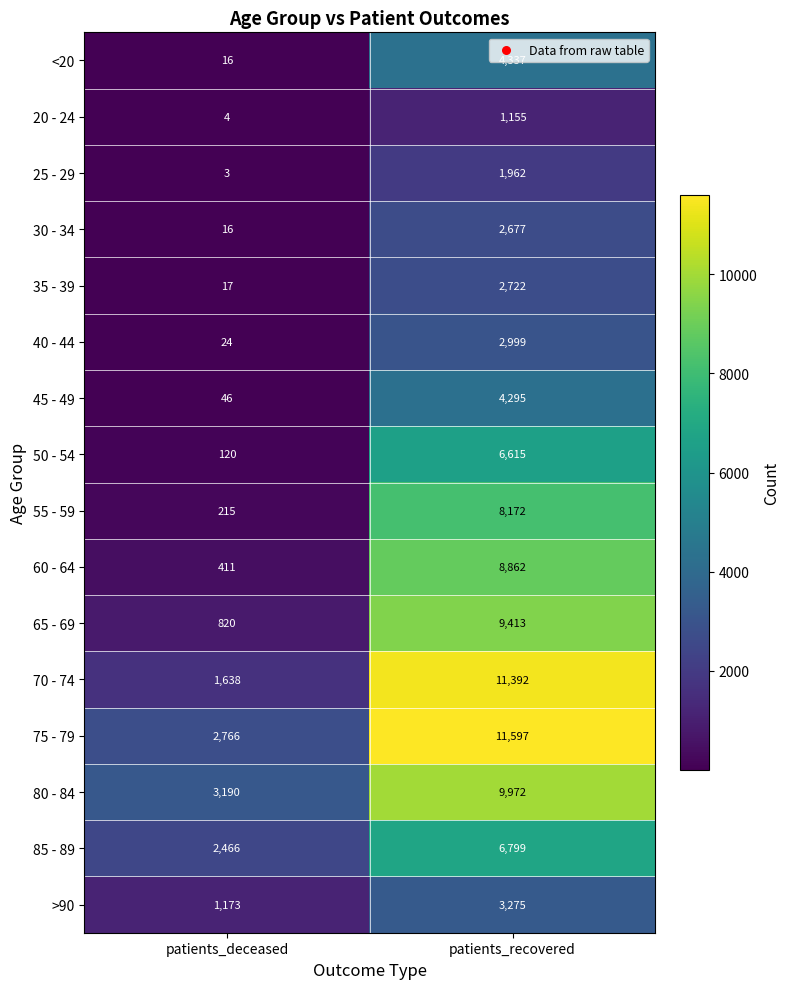

Read the 55 - 59 value at patients_deceased.

215